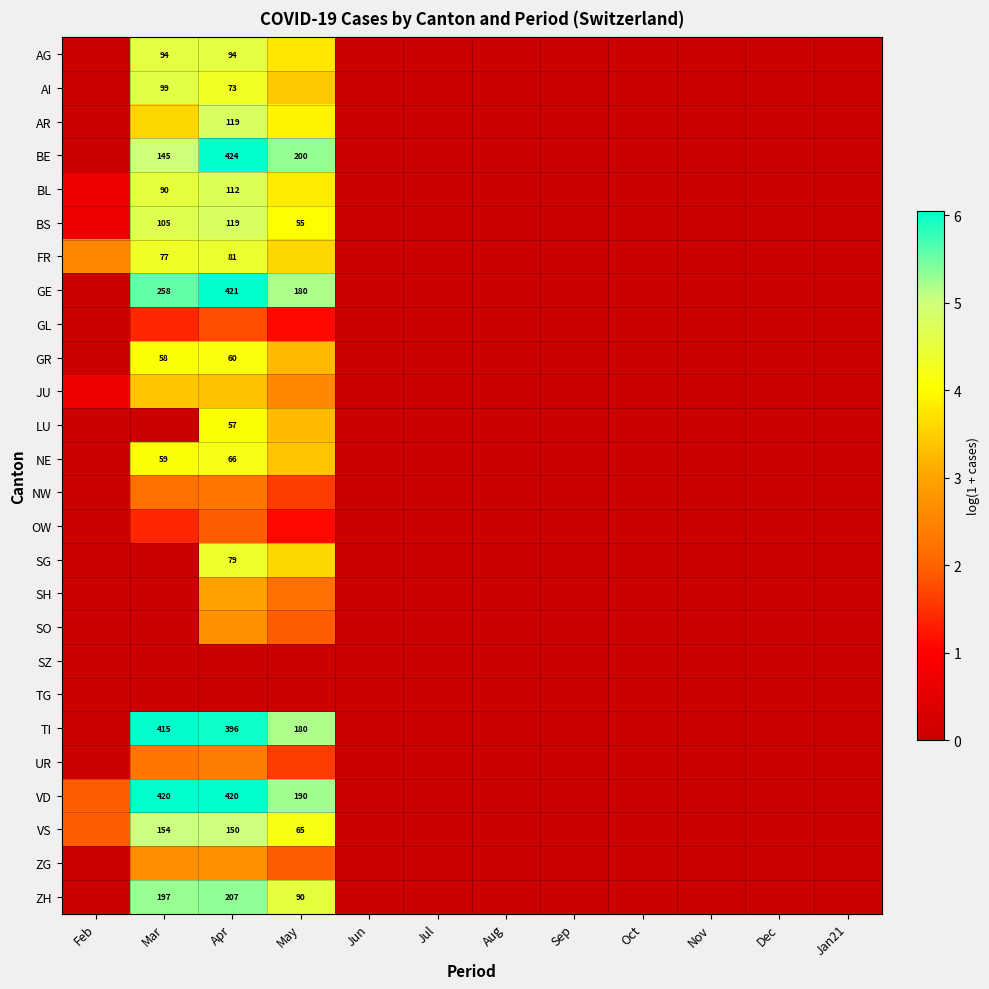

At how many categories does at least one series exceed 2?

4